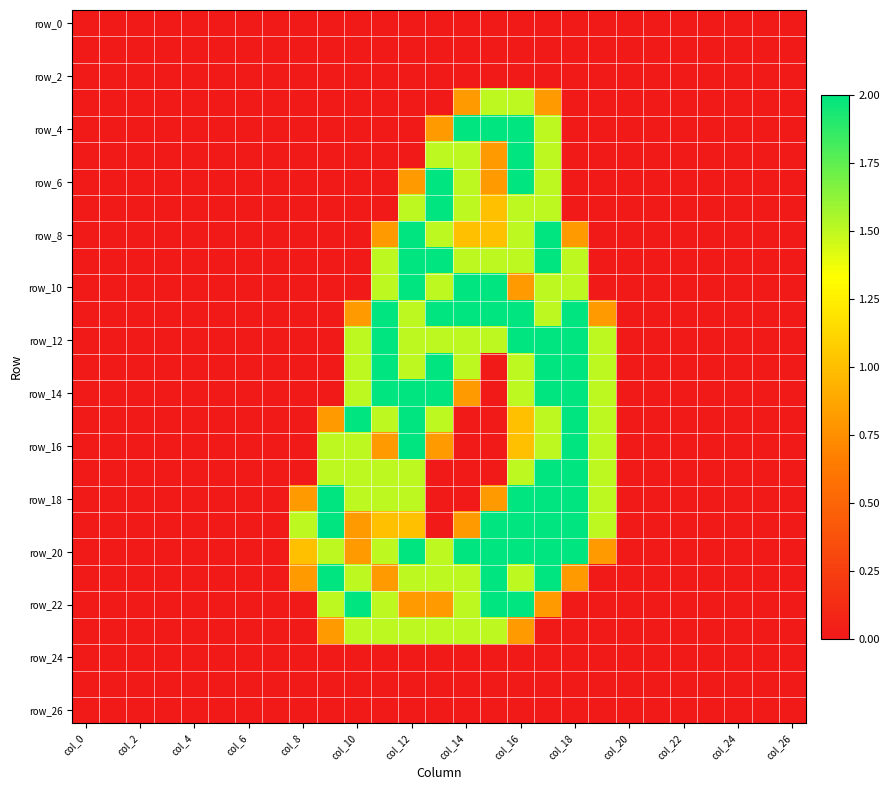

How many series are shown in this chart?

27